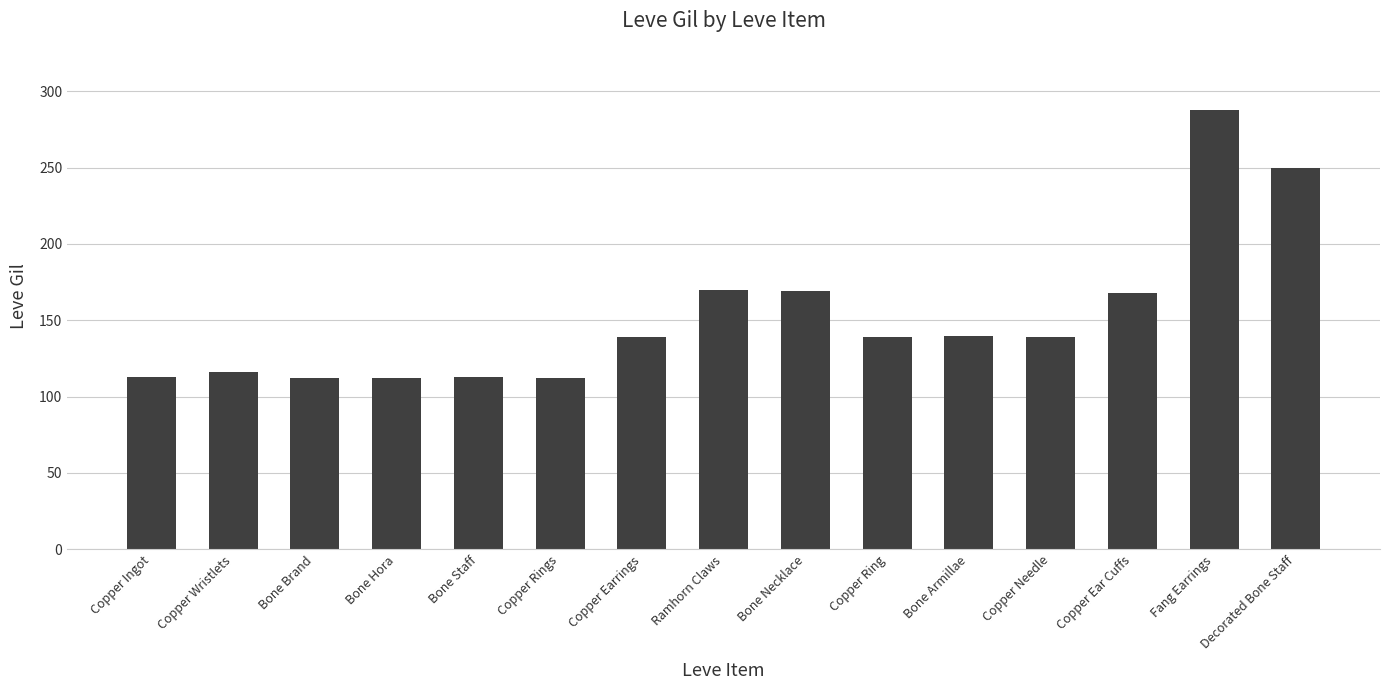

What position from the left is Copper Needle?

12